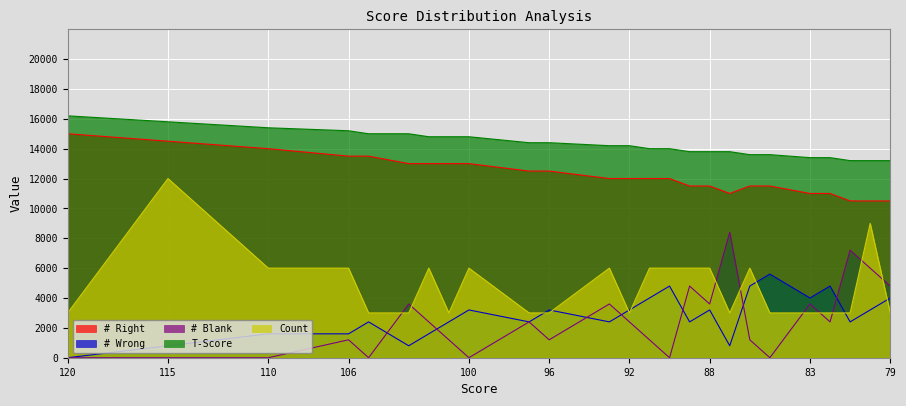

Which series has the largest total across all categories?

T-Score